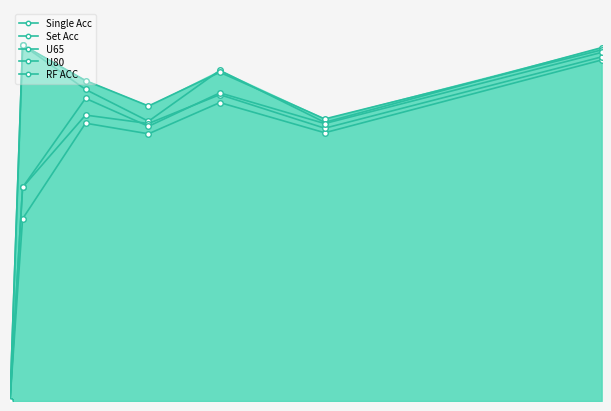

True or false: U80 has more than 1 interior local peaks.

True